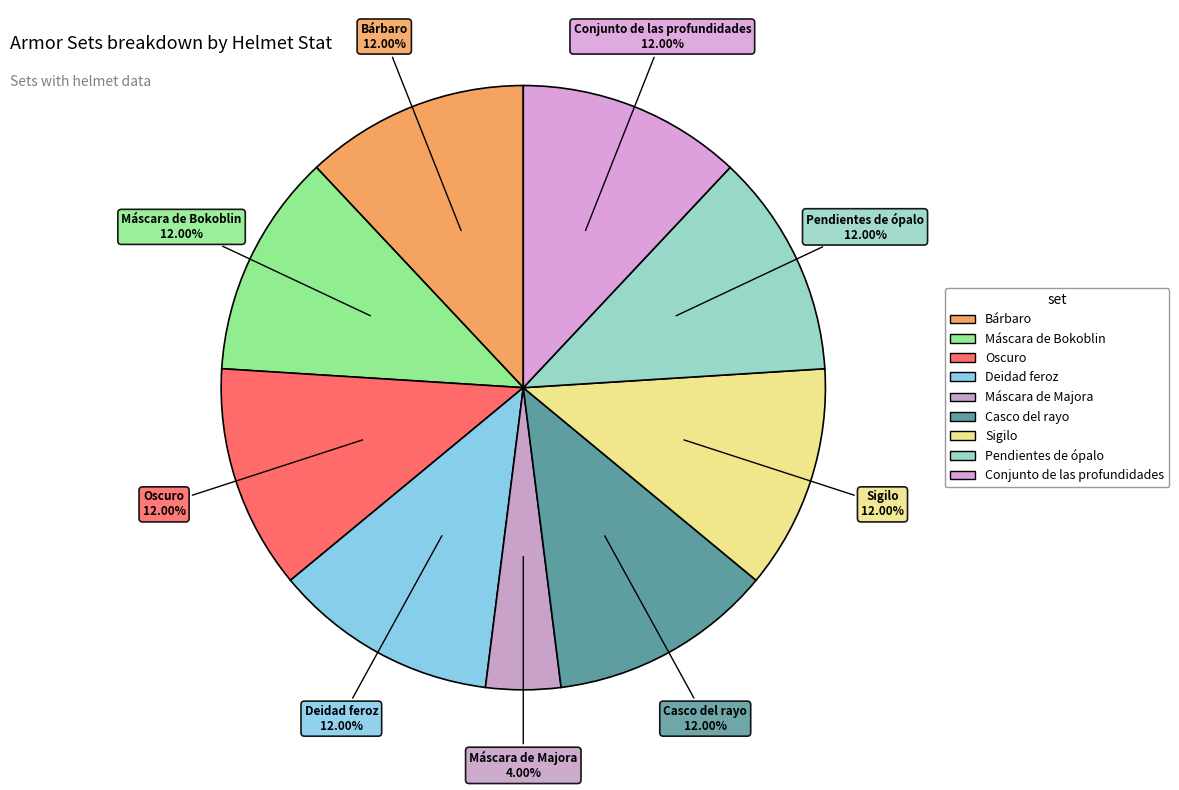

Do Deidad feroz and Conjunto de las profundidades together represent more than half of the pie?

No